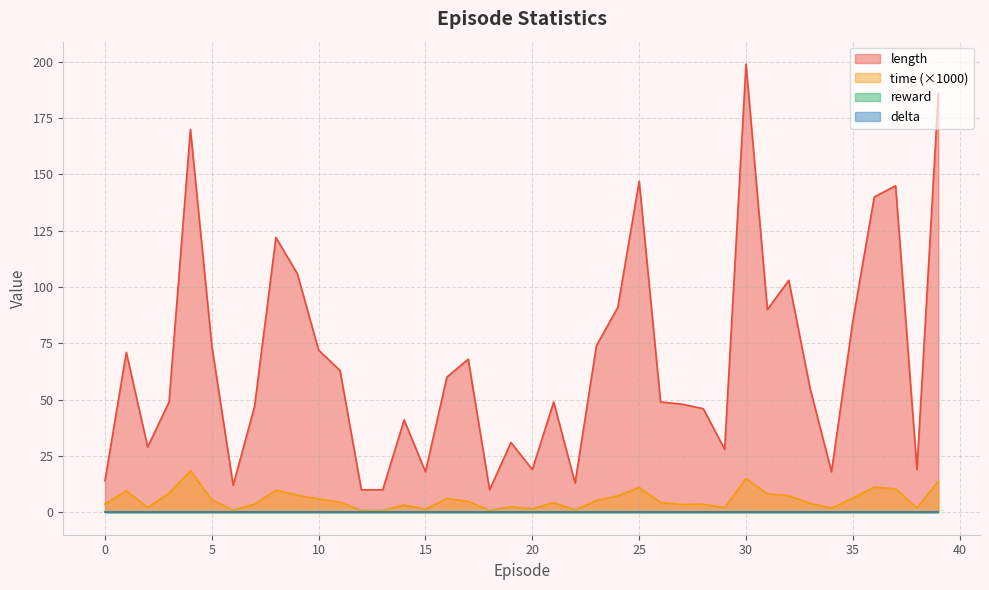

In time, how many points are higher than both neighbors (excluding endpoints)?

11